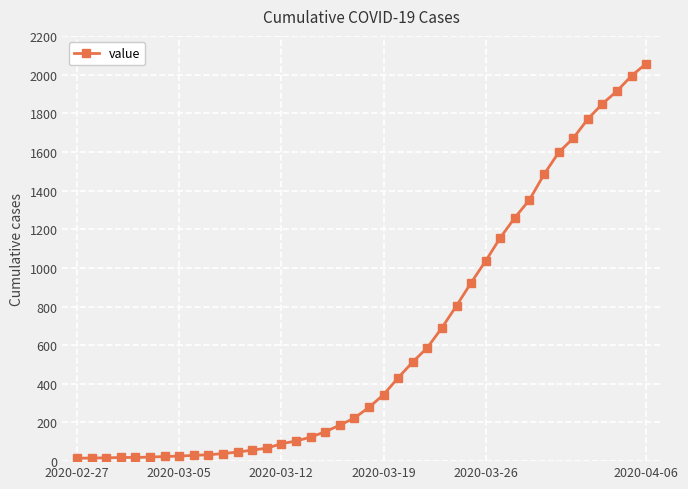

What is the sum of all values?

25020